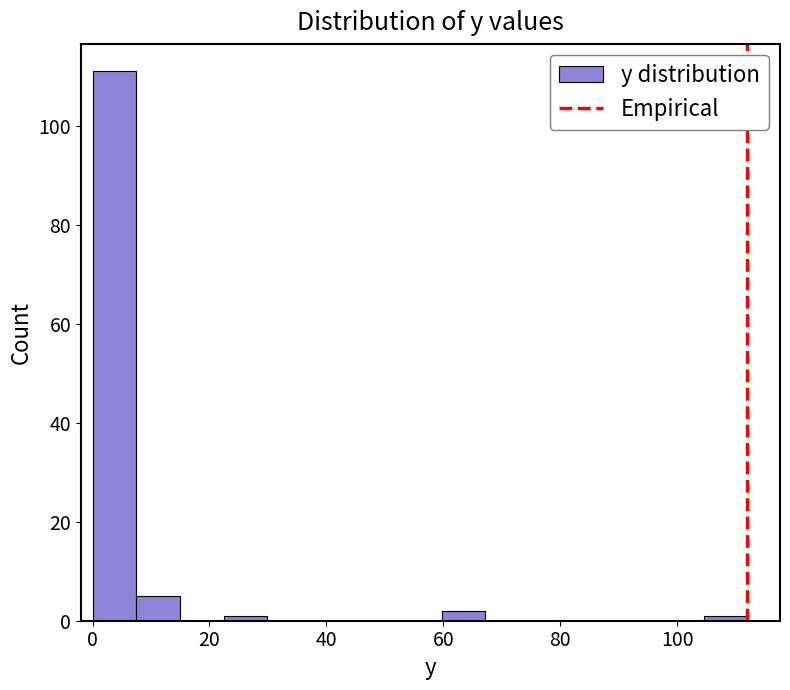

Read against the x-axis, roughly where is the centre of the tallest bar?

4